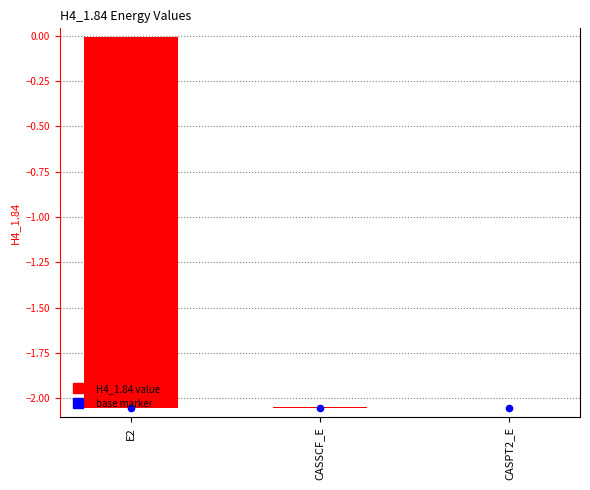

Which series has the largest total across all categories?

H4_1.84